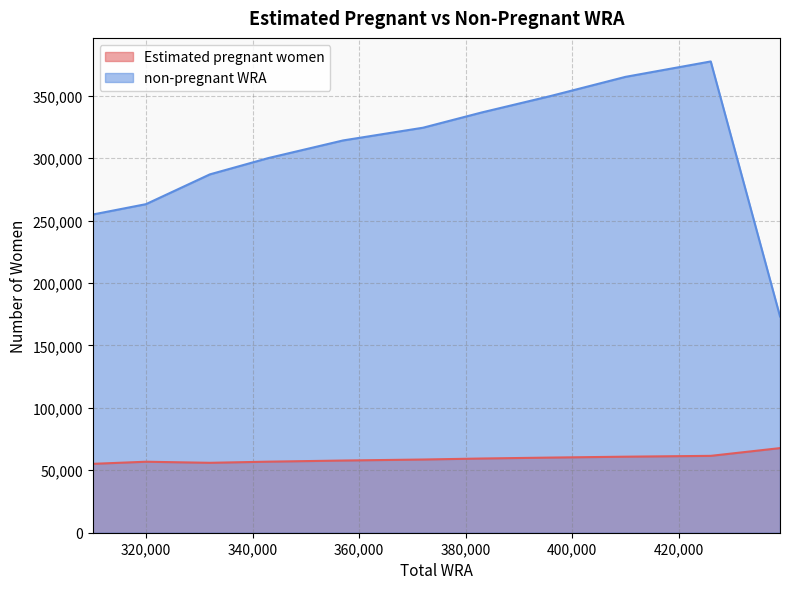

Which series has the largest total across all categories?

non-pregnant WRA